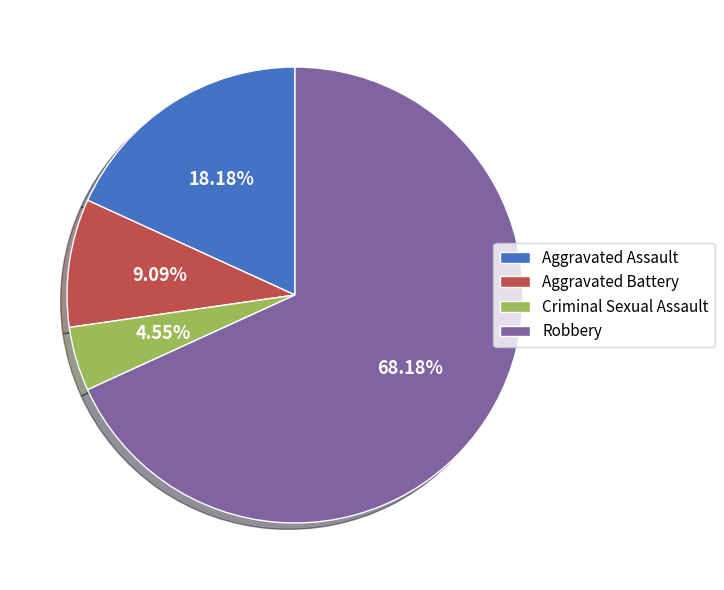

Which category accounts for the majority?

Robbery